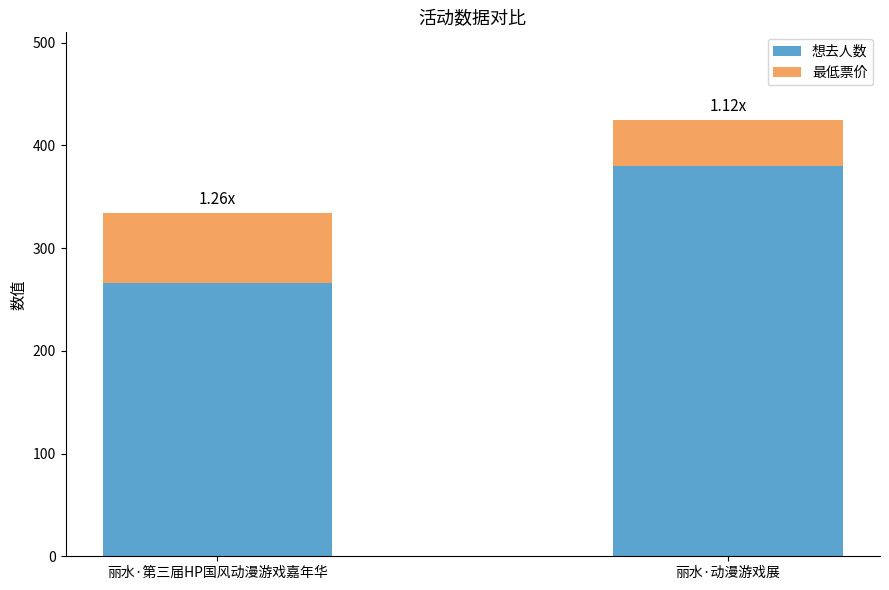

What is the total value across all series at 丽水·动漫游戏展?

425